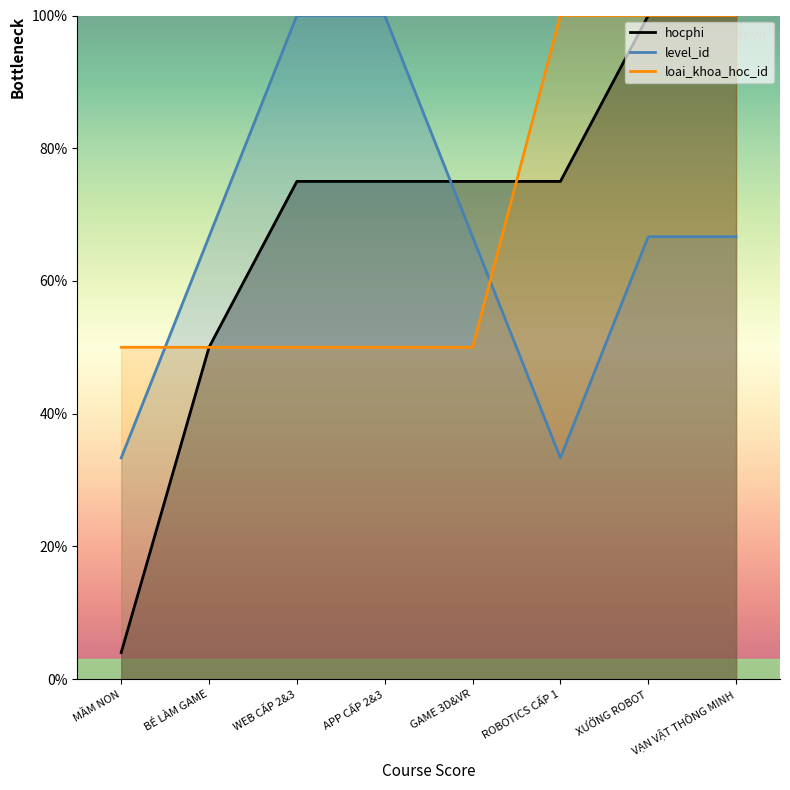

Reading left to right, extract all data points from this chart.

hocphi: 4.0	50.0	75.0	75.0	75.0	75.0	100.0	100.0
level_id: 33.3	66.7	100.0	100.0	66.7	33.3	66.7	66.7
loai_khoa_hoc_id: 50.0	50.0	50.0	50.0	50.0	100.0	100.0	100.0